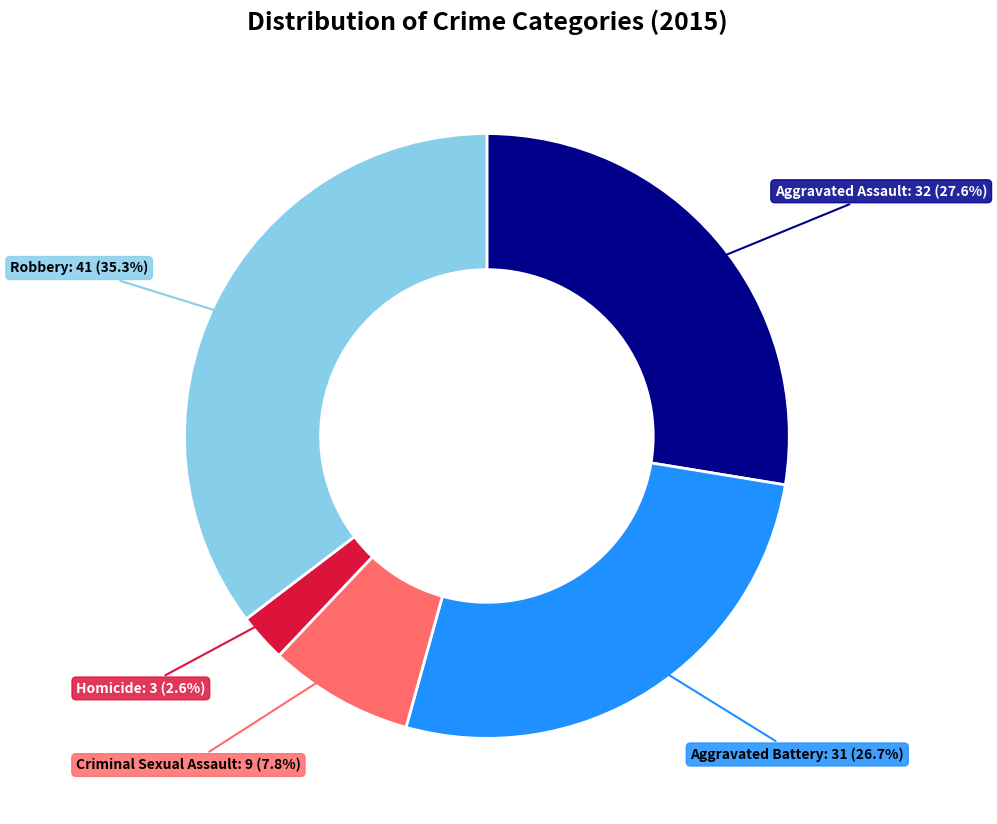

Does any single category account for the majority?

No